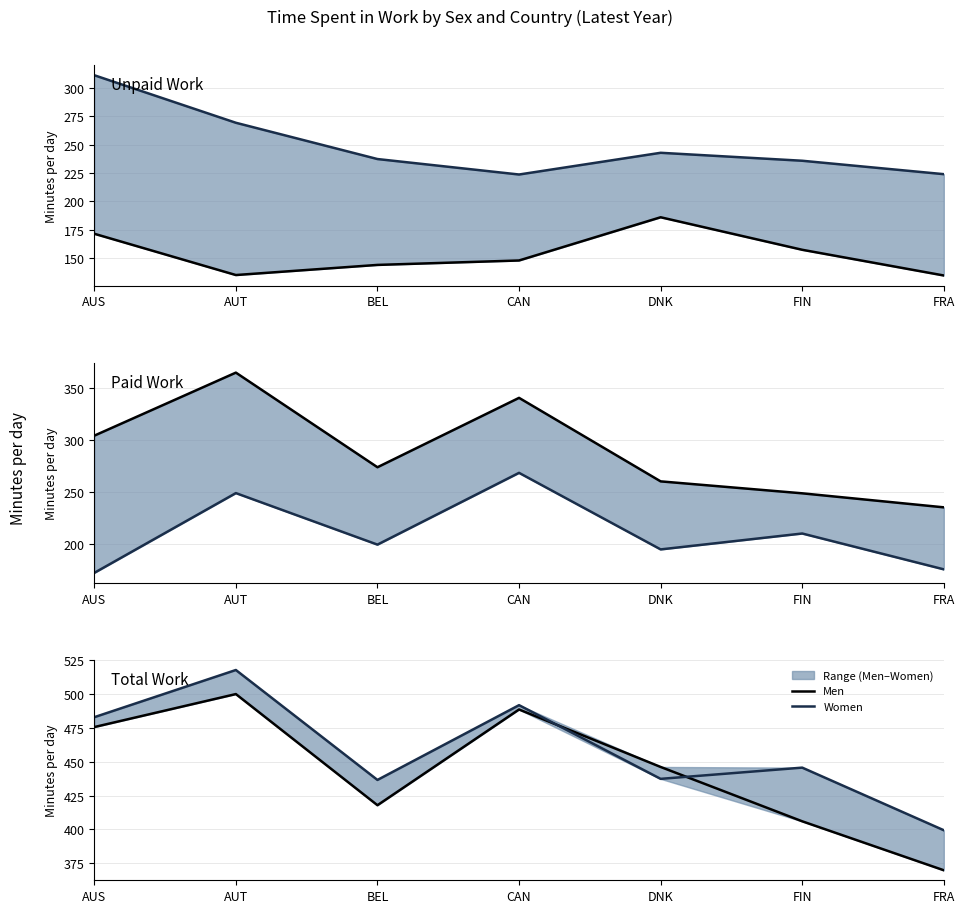

What is the highest value of the Women series?

517.9